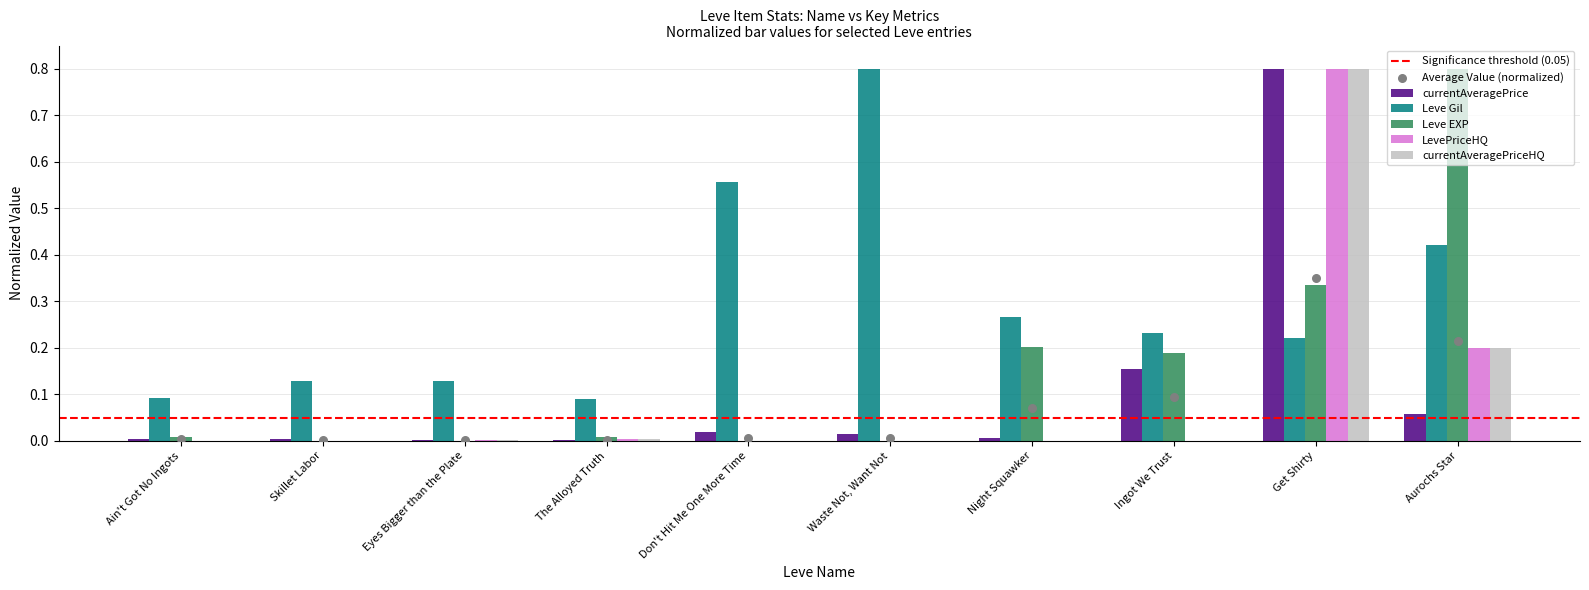

What are all the series names shown in the legend?

currentAveragePrice, Leve Gil, Leve EXP, LevePriceHQ, currentAveragePriceHQ